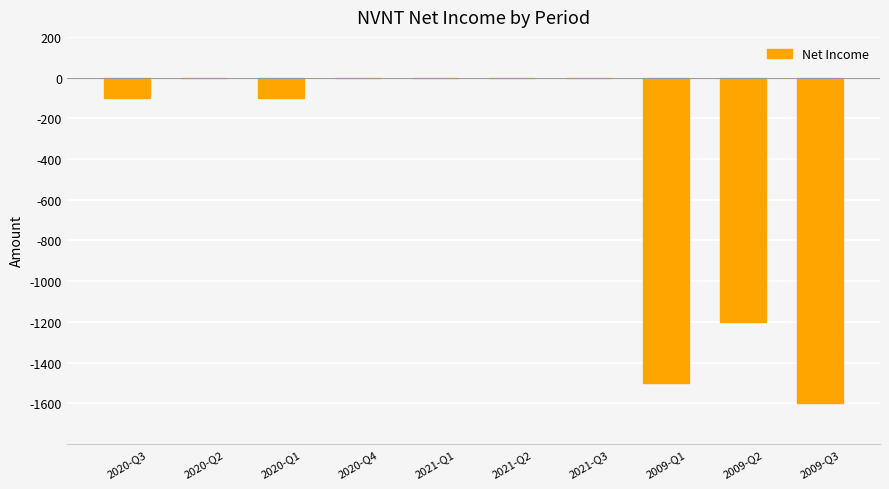

True or false: the data shows 0 at 2021-Q1.

True